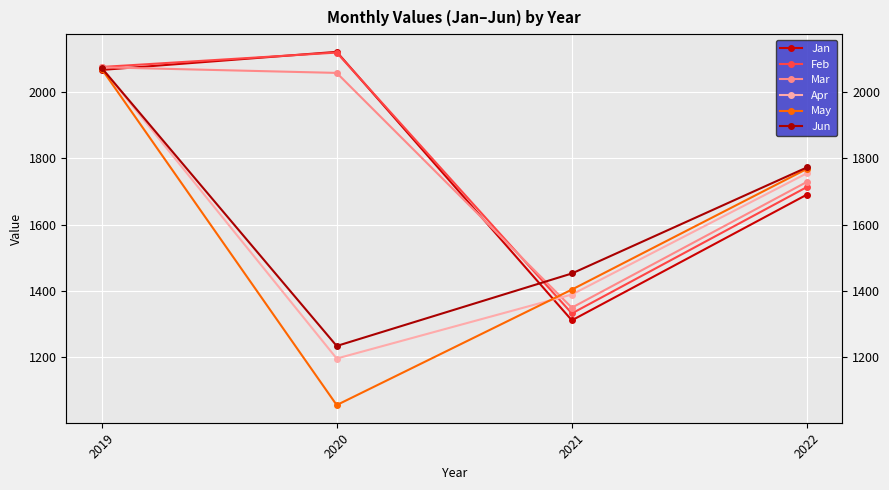

At which category is the sum across all series the highest?

2019